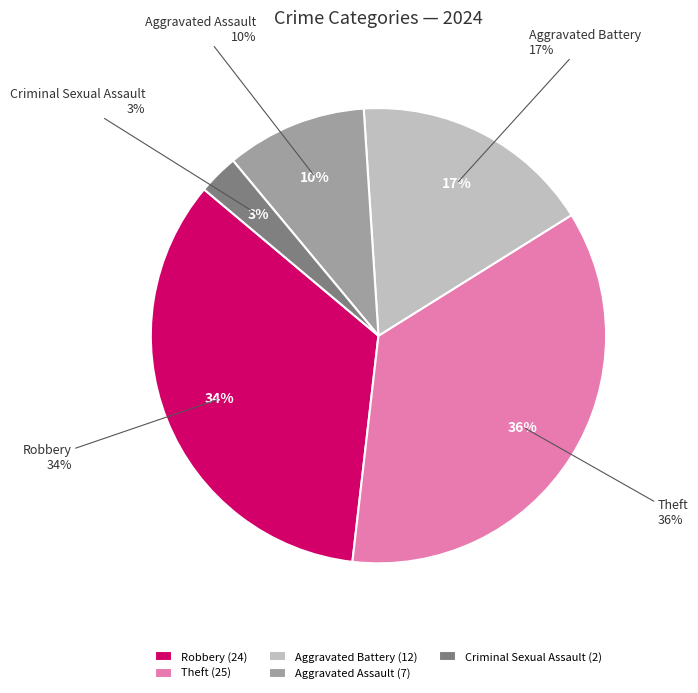

How many segments does this pie chart have?

5